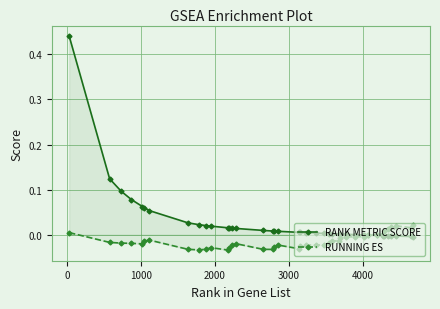

Which series has the largest total across all categories?

RANK METRIC SCORE